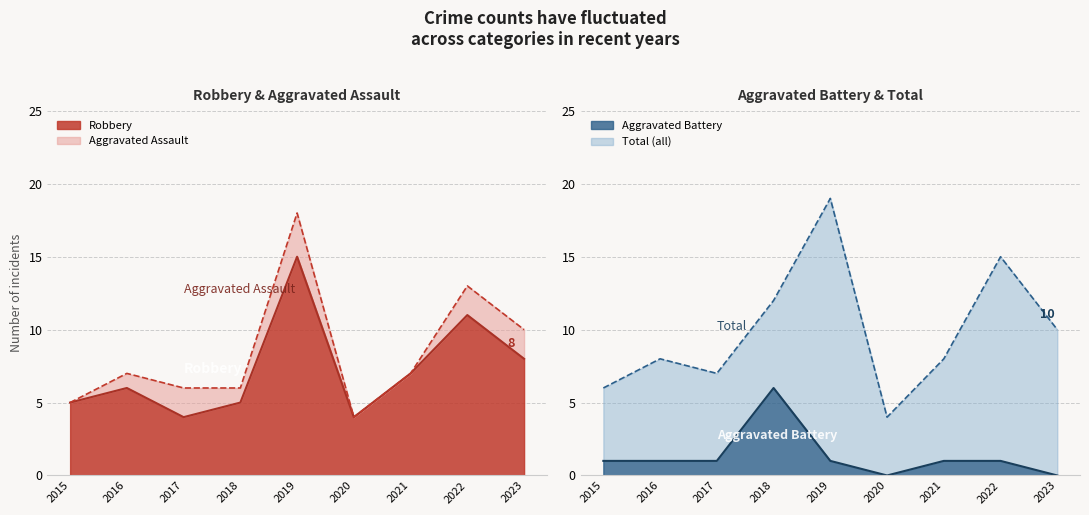

True or false: Aggravated Battery has a value of 1 at 2016.

True